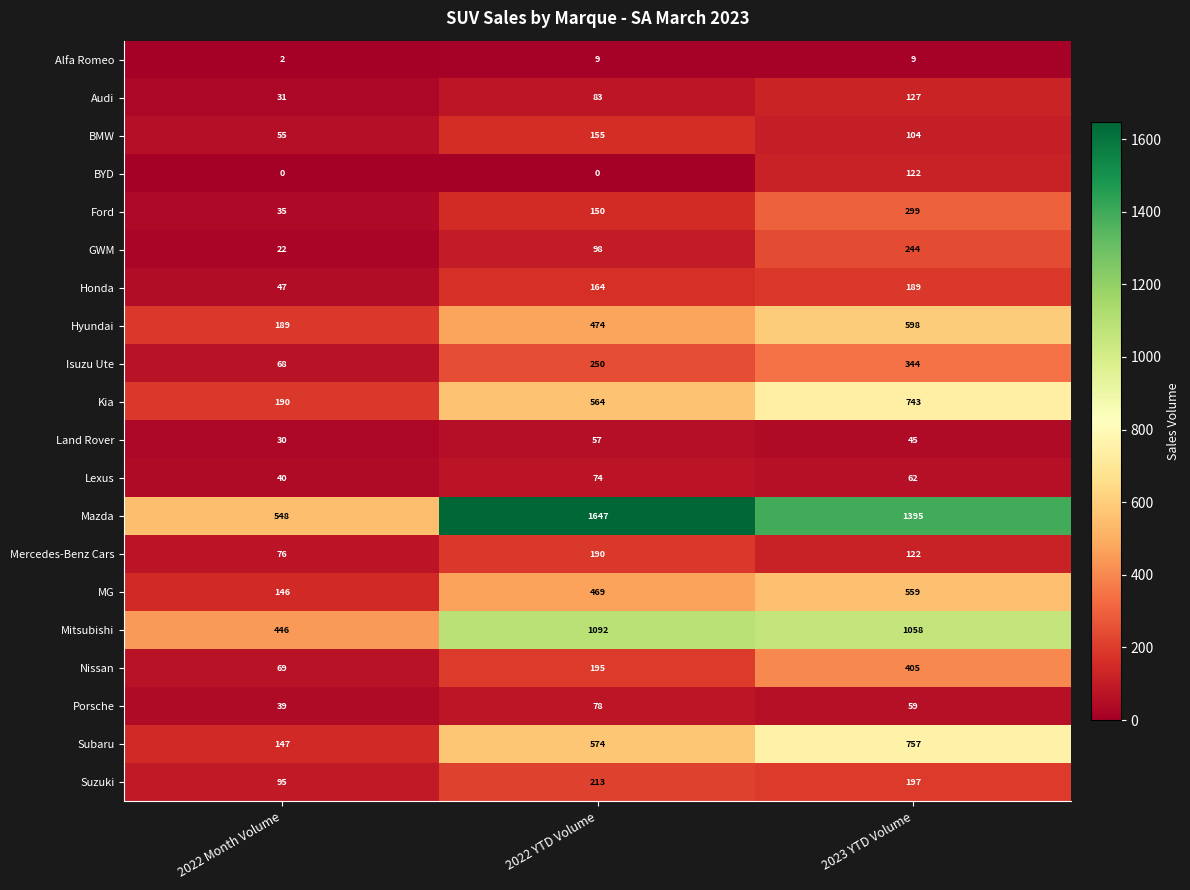

What is the sum of all Audi values?

241